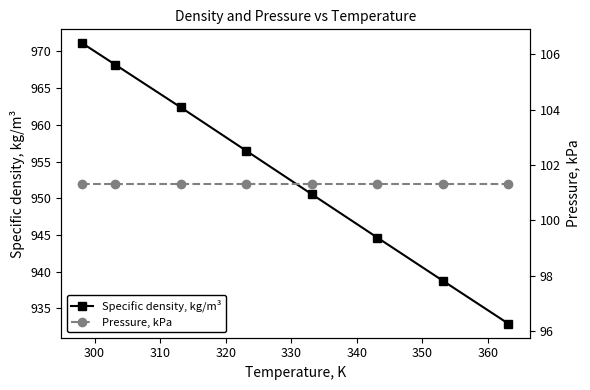

What is the lowest value of the Specific density, kg/m³ series?

932.9